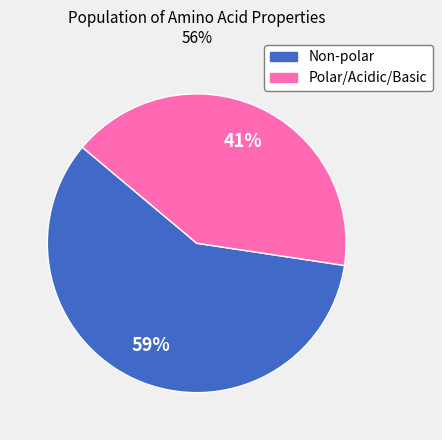

Combined, do Polar/Acidic/Basic and Non-polar account for over 50%?

Yes